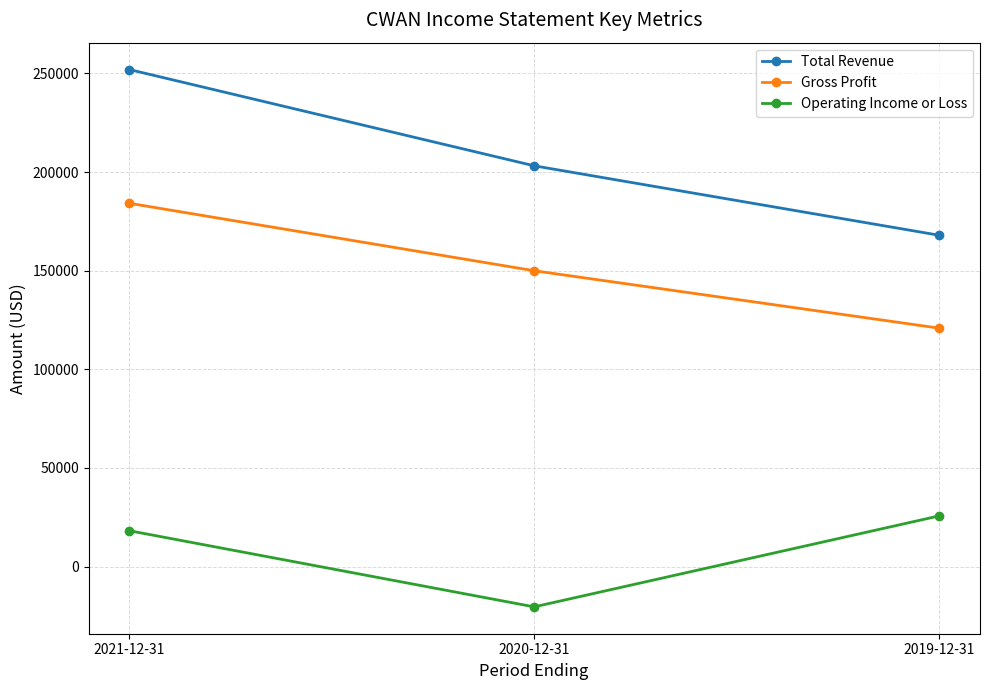

Reading right to left, extract all data points from this chart.

Total Revenue: 168000	203200	252000
Gross Profit: 120900	150000	184200
Operating Income or Loss: 25700	-20400	18200